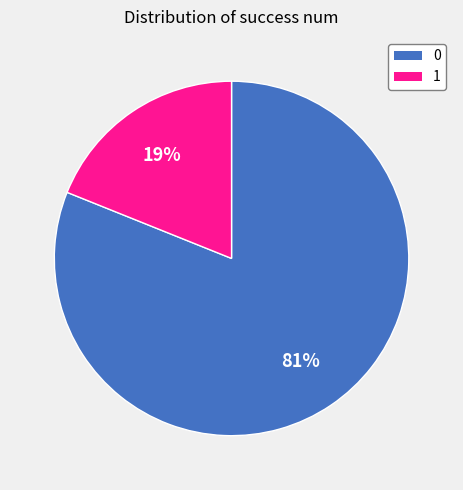

Count the number of slices in the pie.

2